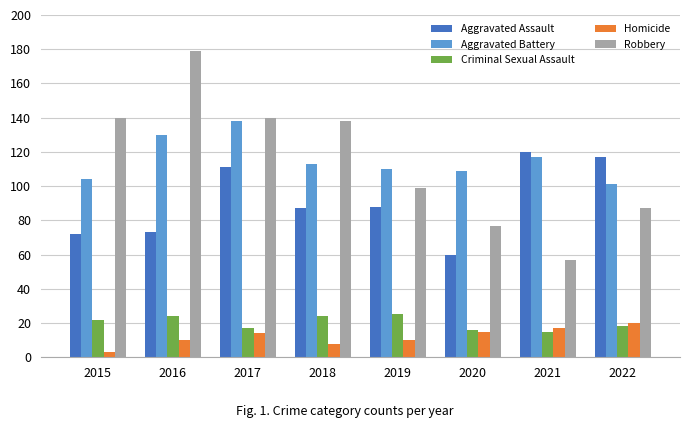

How many categories are shown in the chart?

8